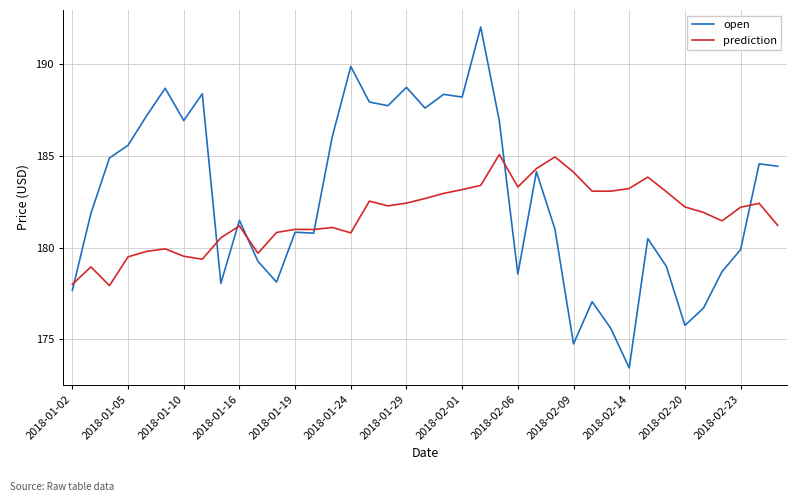

What is the smallest value displayed?

173.4